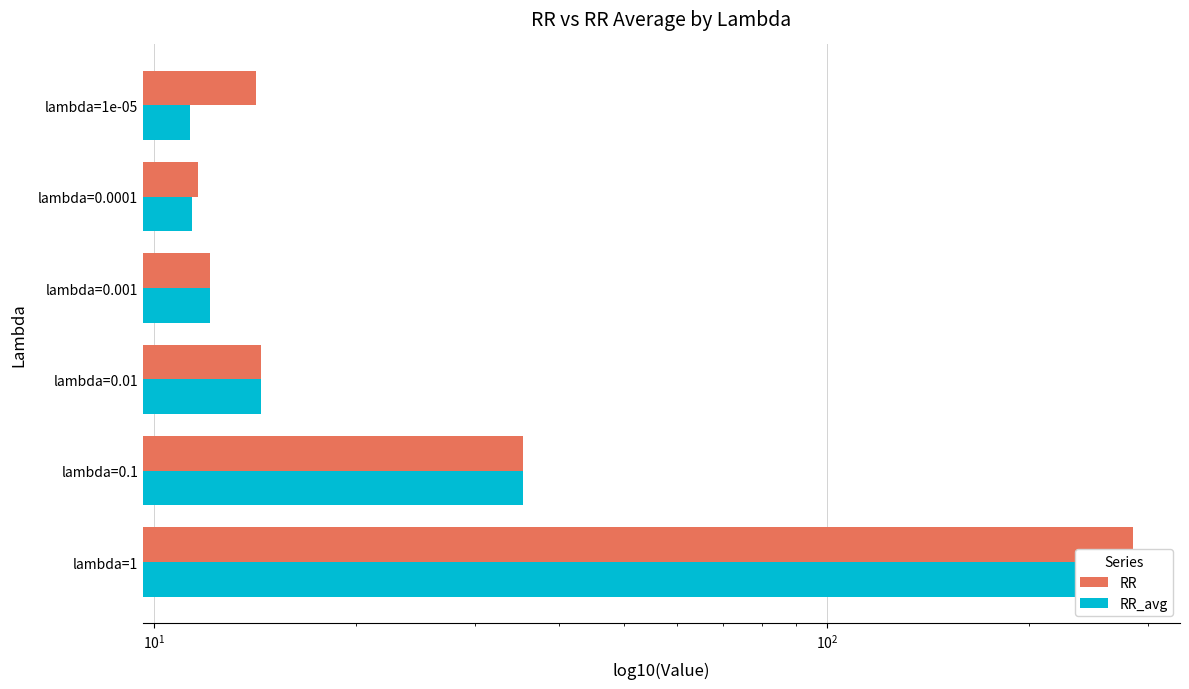

Which series has the largest total across all categories?

RR